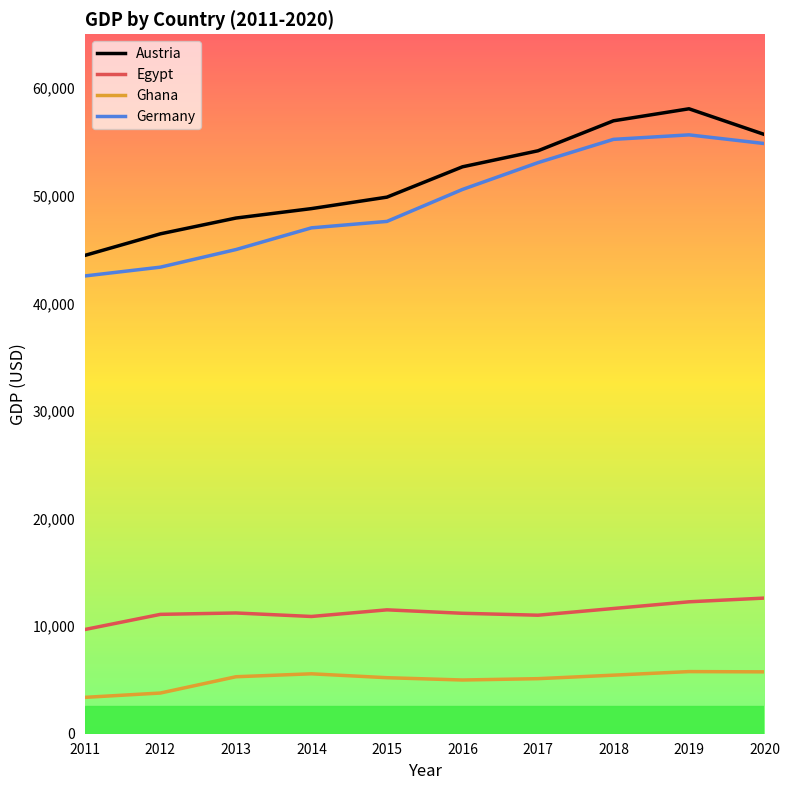

What is the difference between the Ghana values at 2019 and 2014?

205.6